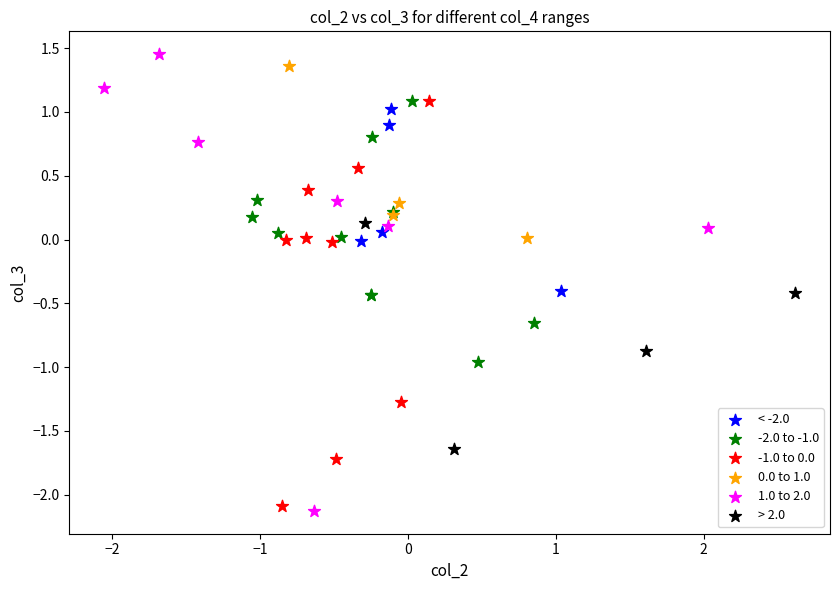

Which series contains the highest Y value?

1.0 to 2.0